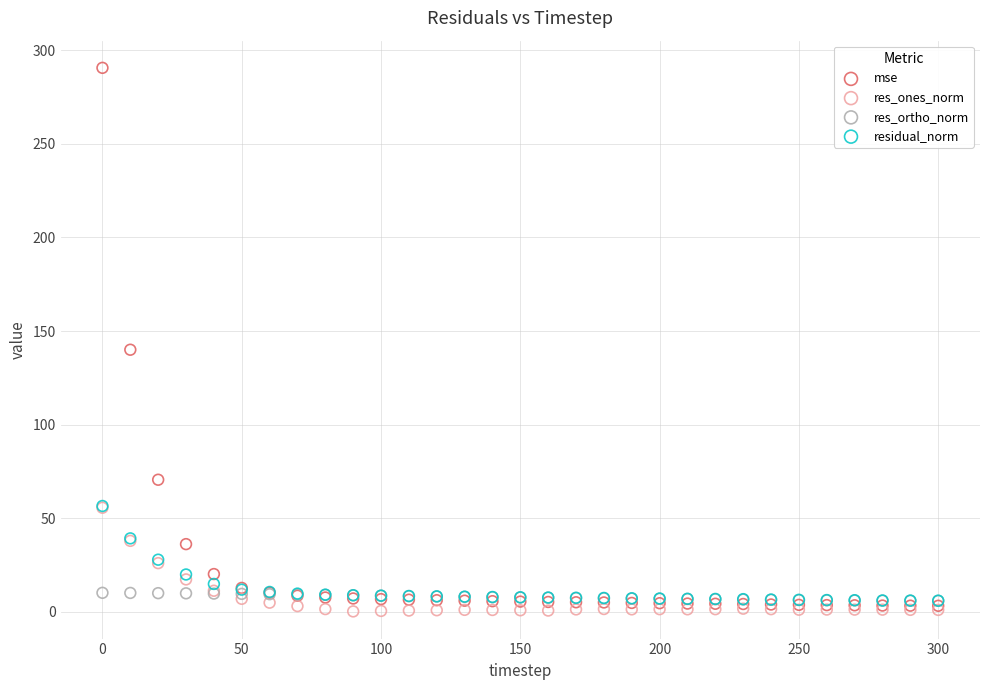

What are all the series names shown in the legend?

mse, res_ones_norm, res_ortho_norm, residual_norm